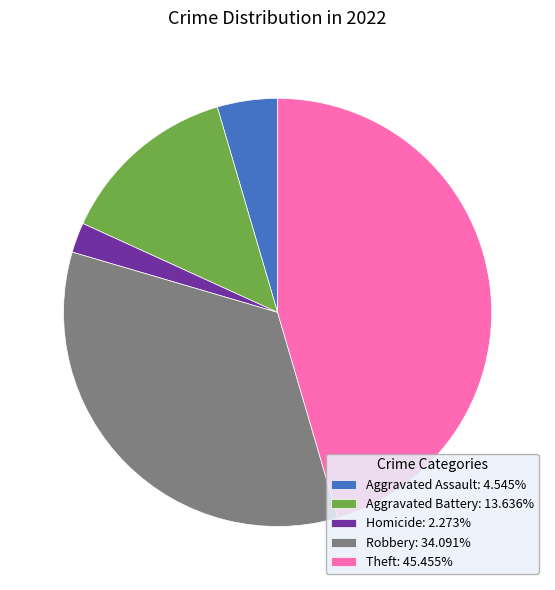

Approximately how many times larger is the value at Aggravated Assault: 4.545% compared to Aggravated Battery: 13.636%?

0.3